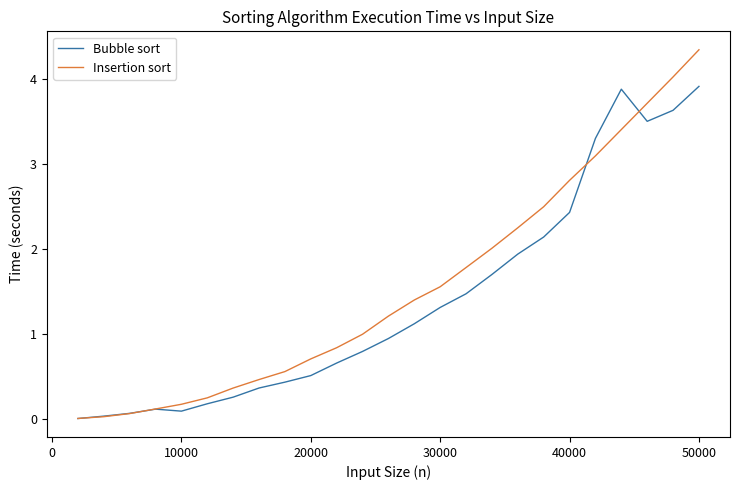

Which series has the largest range (max minus min)?

Insertion sort